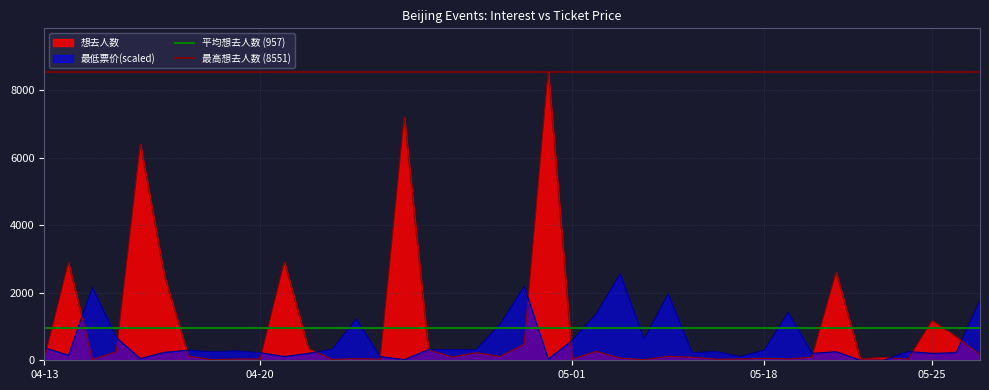

What is the average value of the 平均想去人数 (957) series?

957.0